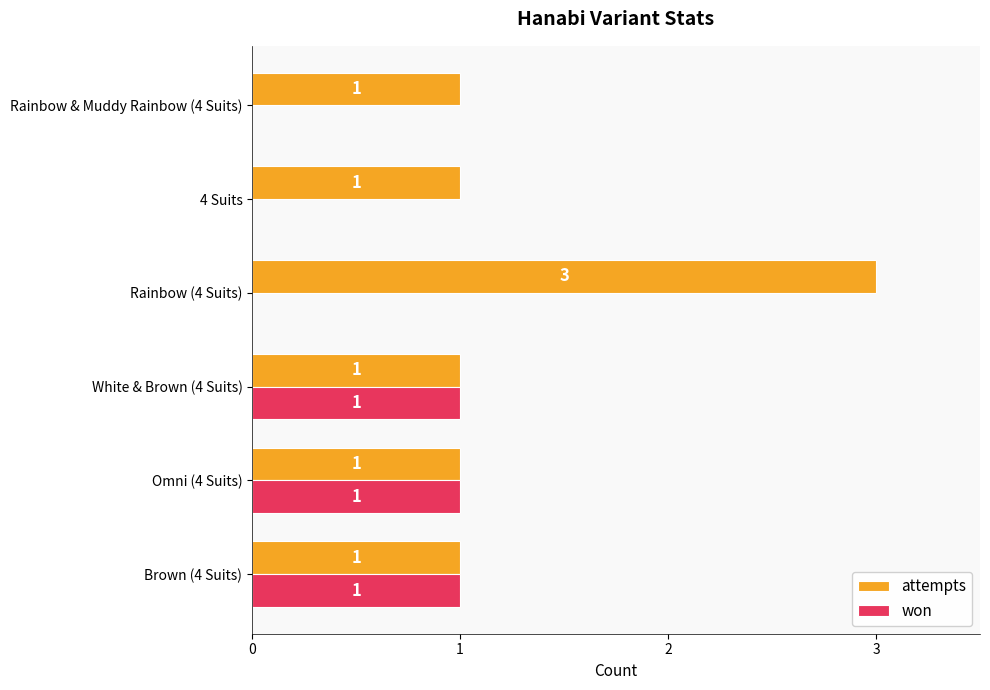

What is the sum of all attempts values?

8